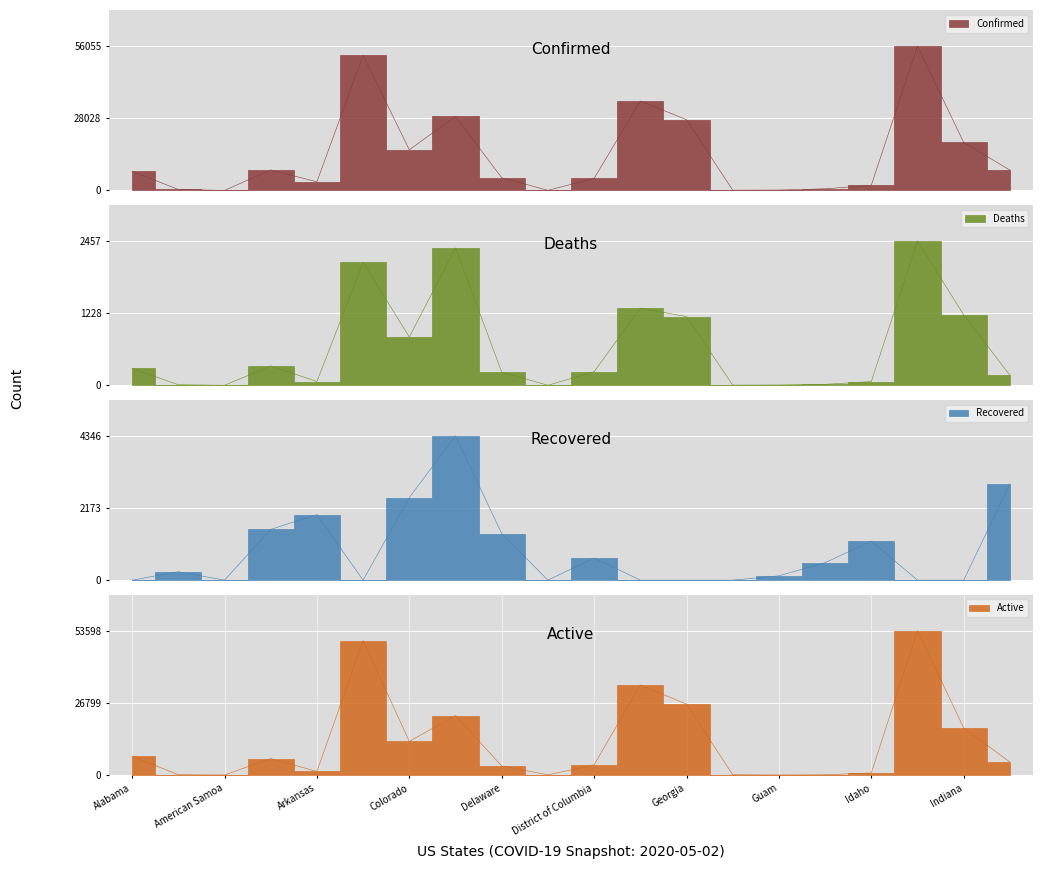

Read the Active value at Hawaii.

77